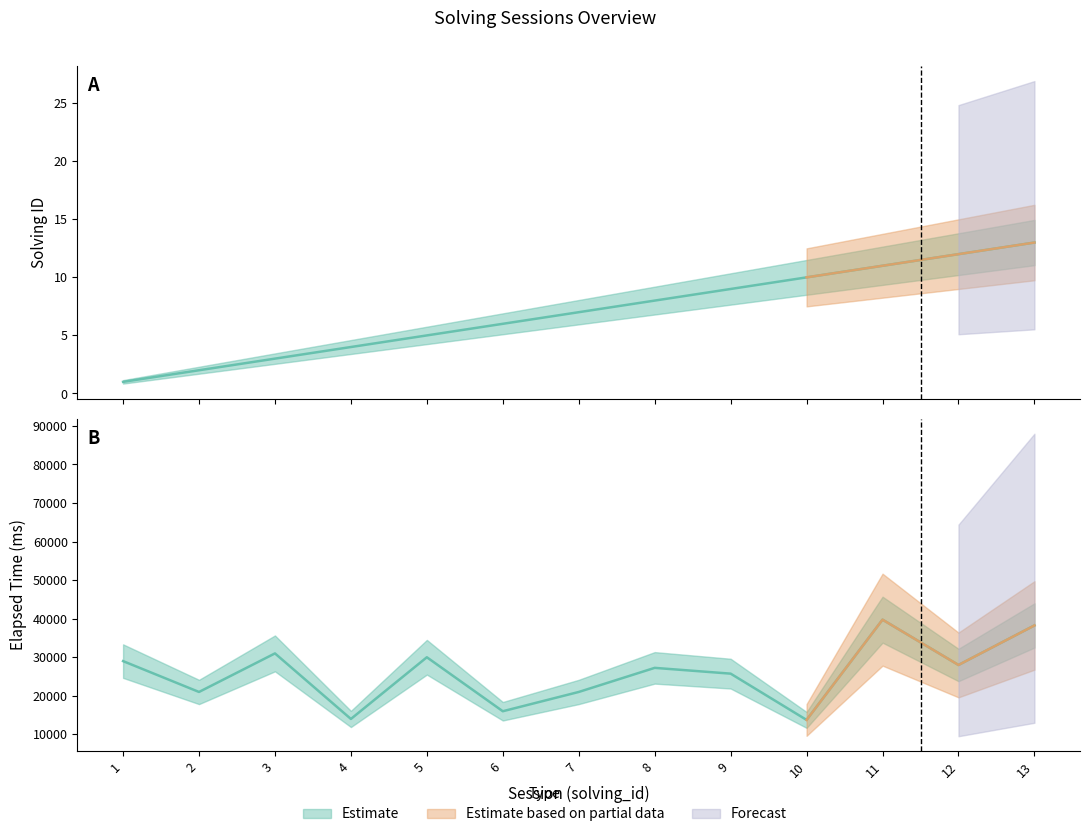

What is the average value of the elapsed_time_mean series?

25750